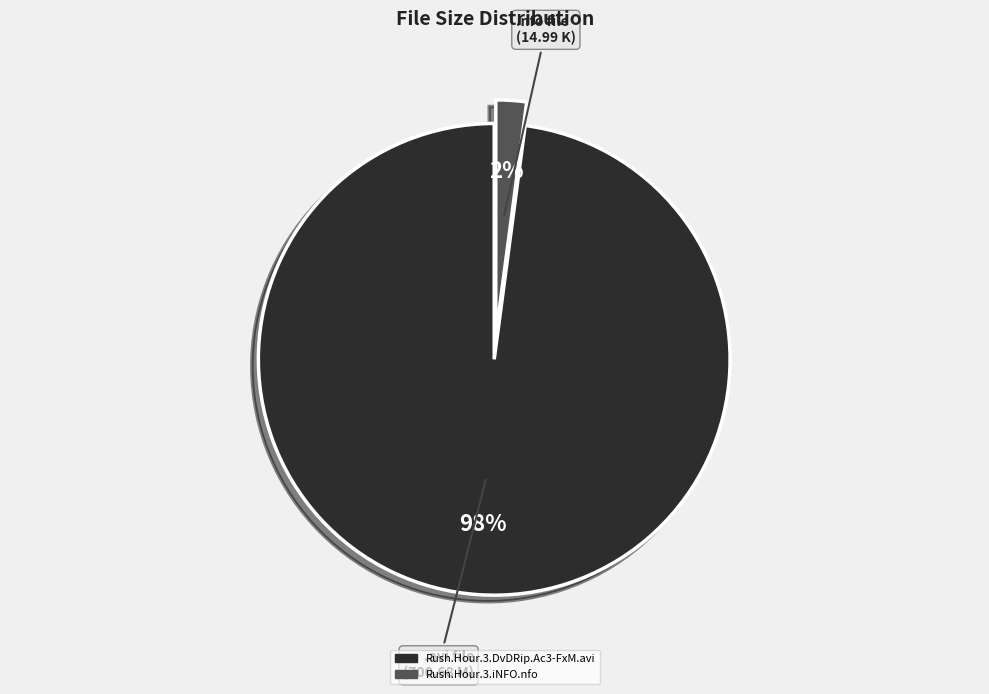

Which category accounts for the majority?

Rush.Hour.3.DvDRip.Ac3-FxM.avi